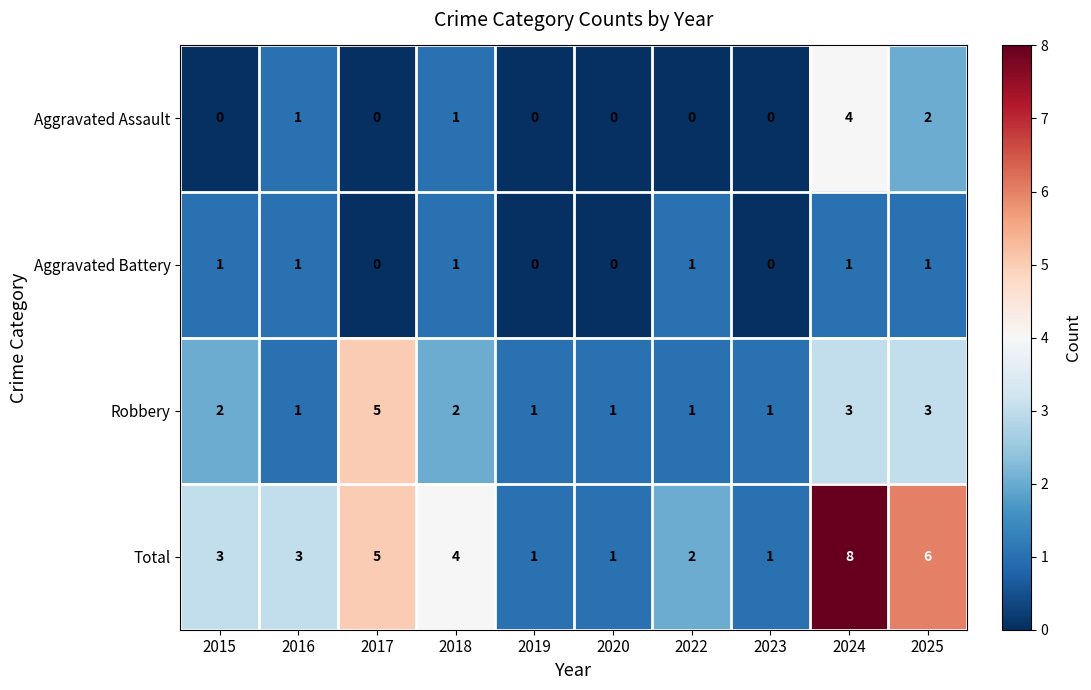

Which series has the largest total across all categories?

Total